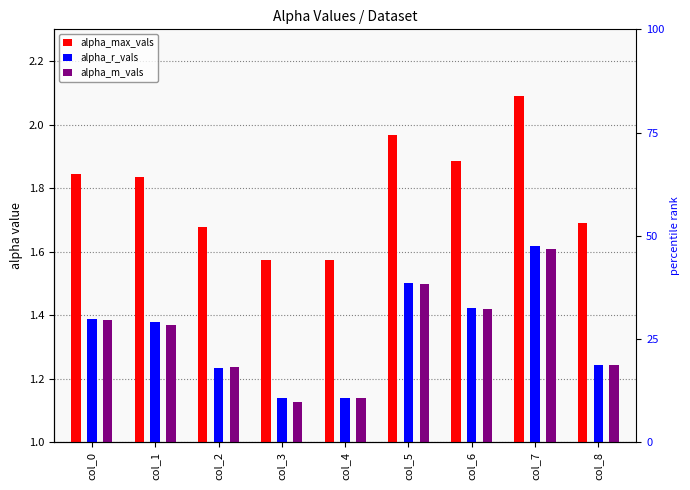

How many bars are there in each group?

3